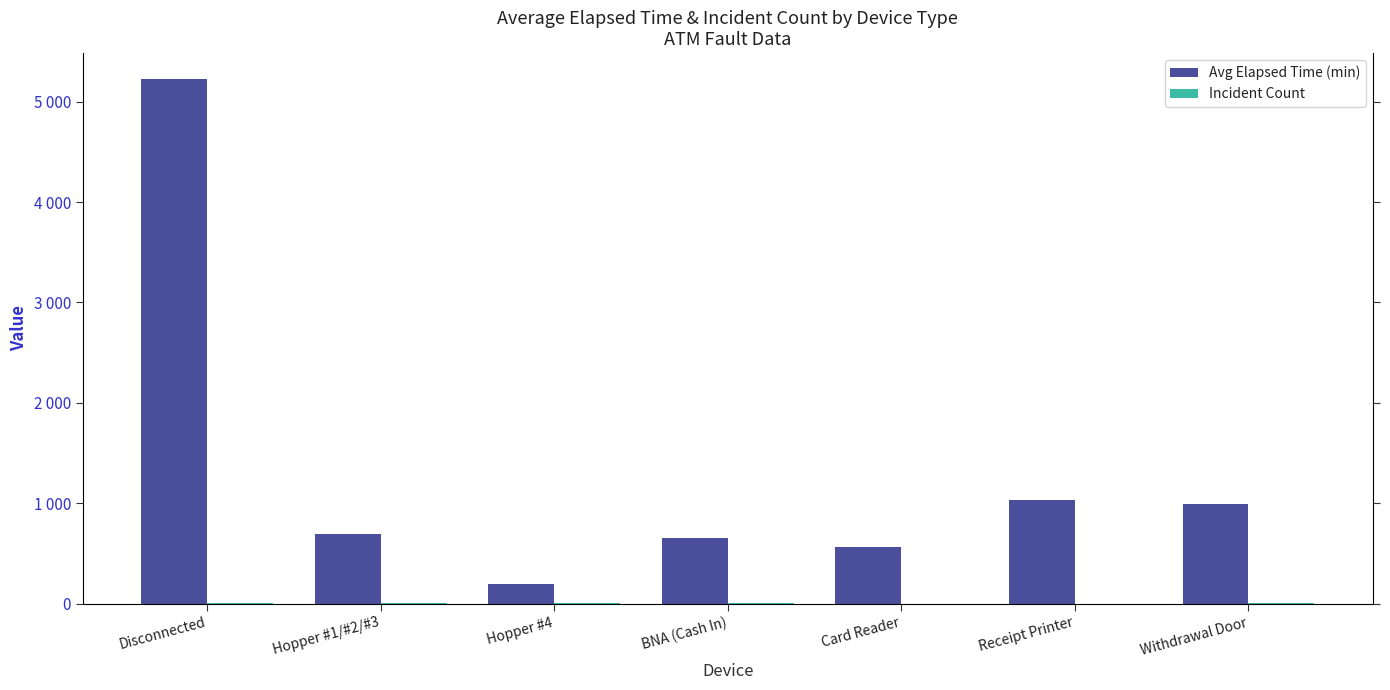

Are the bars horizontal?

No